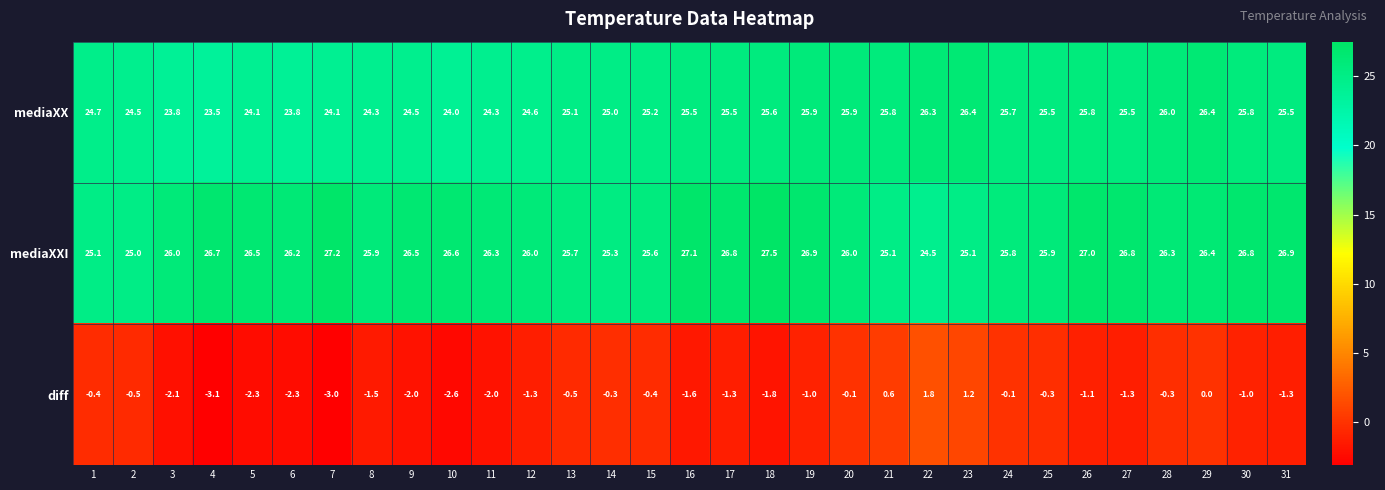

What is the maximum value shown in the chart?

27.5